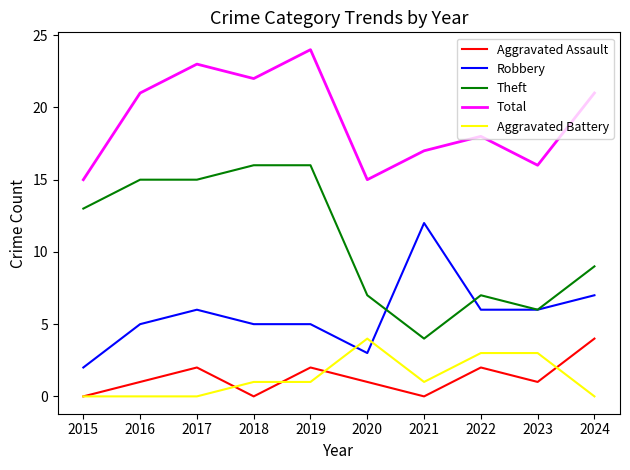

What is the difference between the Robbery values at 2017 and 2020?

3